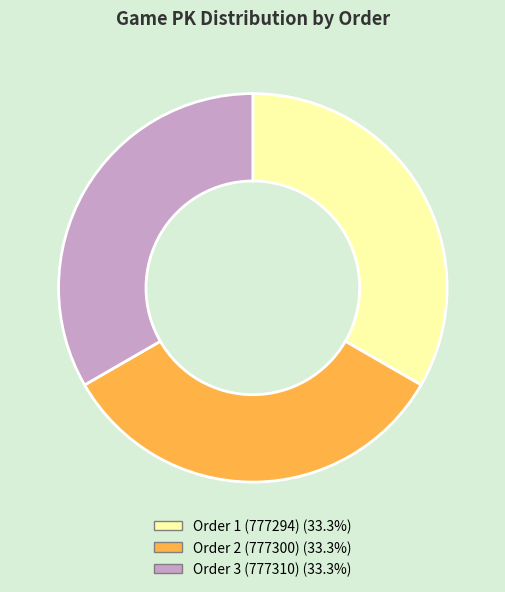

Is the sum of Order 1 (777294) and Order 2 (777300) greater than half?

Yes